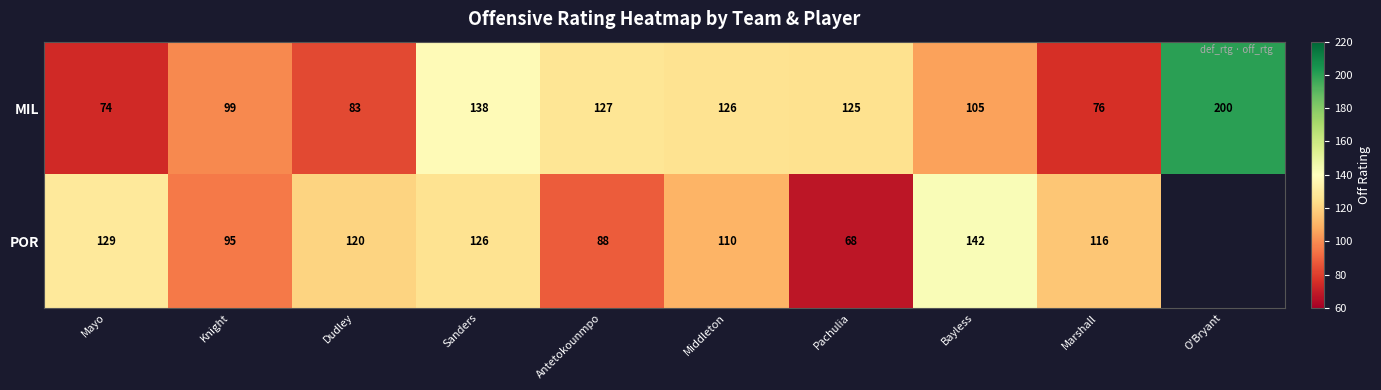

At which label does MIL first exceed 125?

Sanders